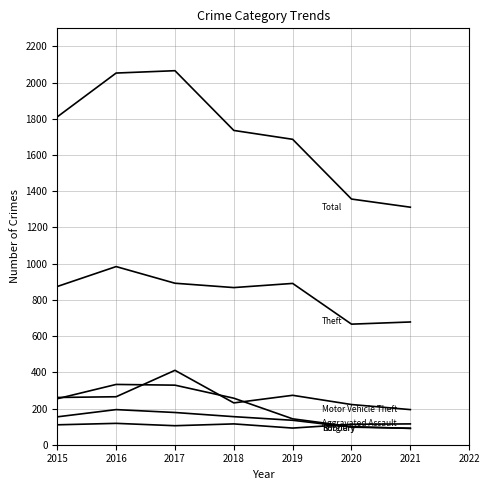

The Aggravated Assault series shows 179 at 2016. True or false?

False